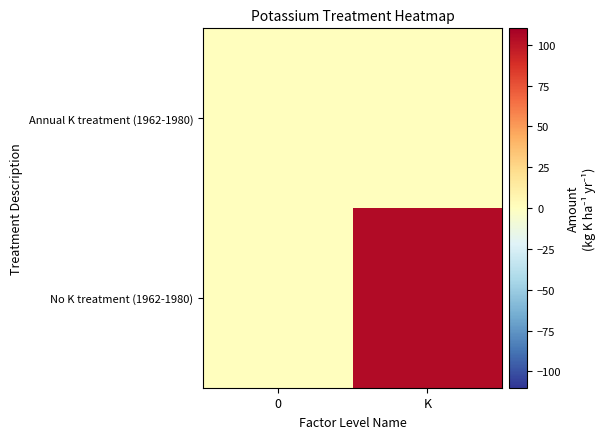

Reading right to left, transcribe all the data shown in this chart.

No K treatment (1962-1980): K=104	0=0
Annual K treatment (1962-1980): K=0	0=0